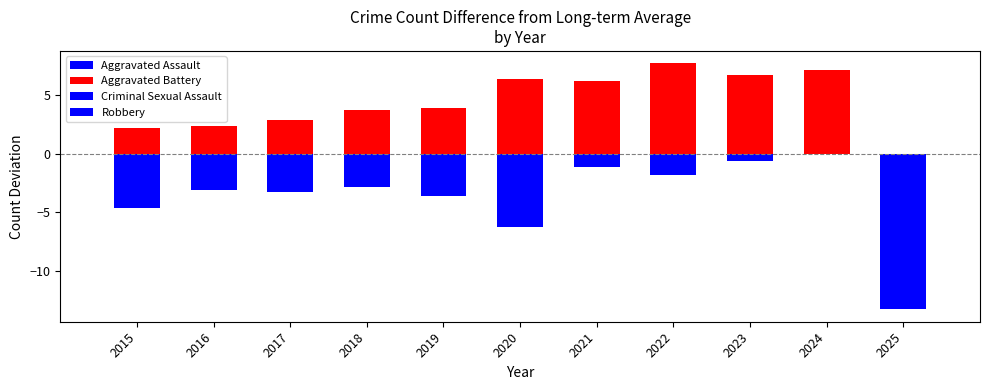

At which category is the sum across all series the highest?

2024